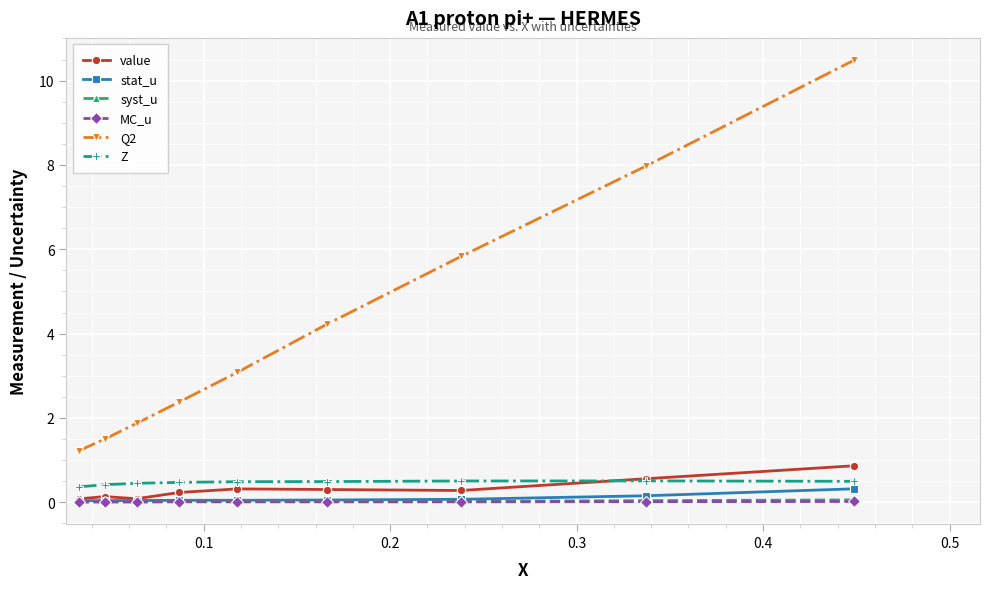

What is the maximum value for value?

0.9